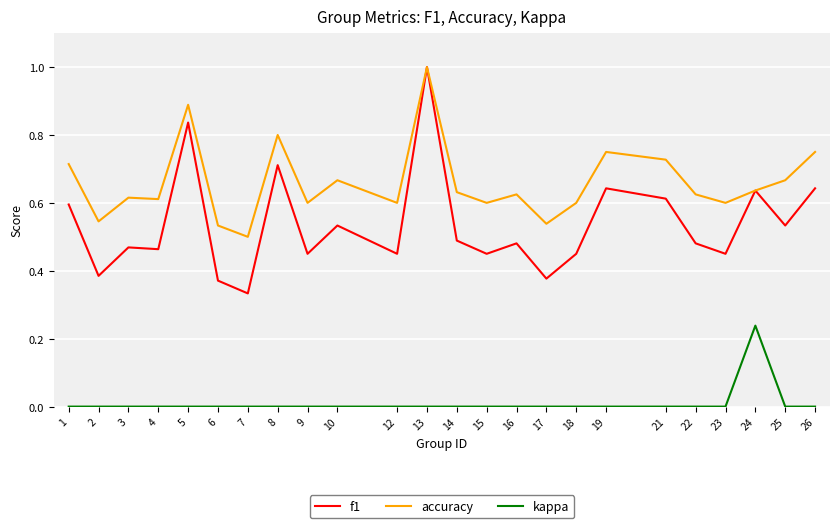

The value of accuracy at 18 is 1.1. True or false?

False